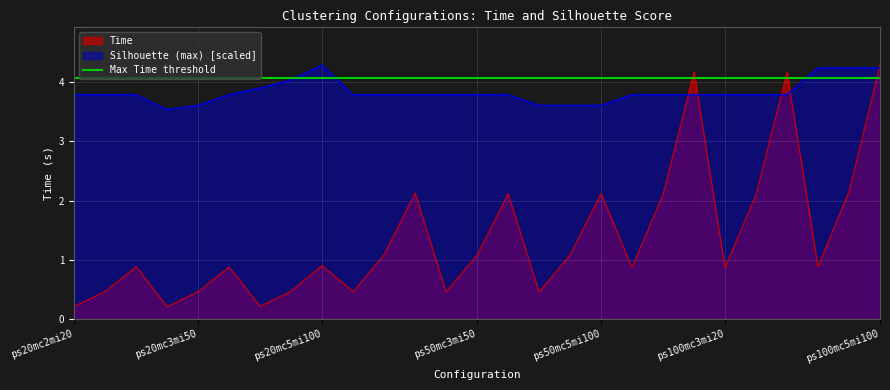

How many intersections are there between Time and Silhouette (max)?

5